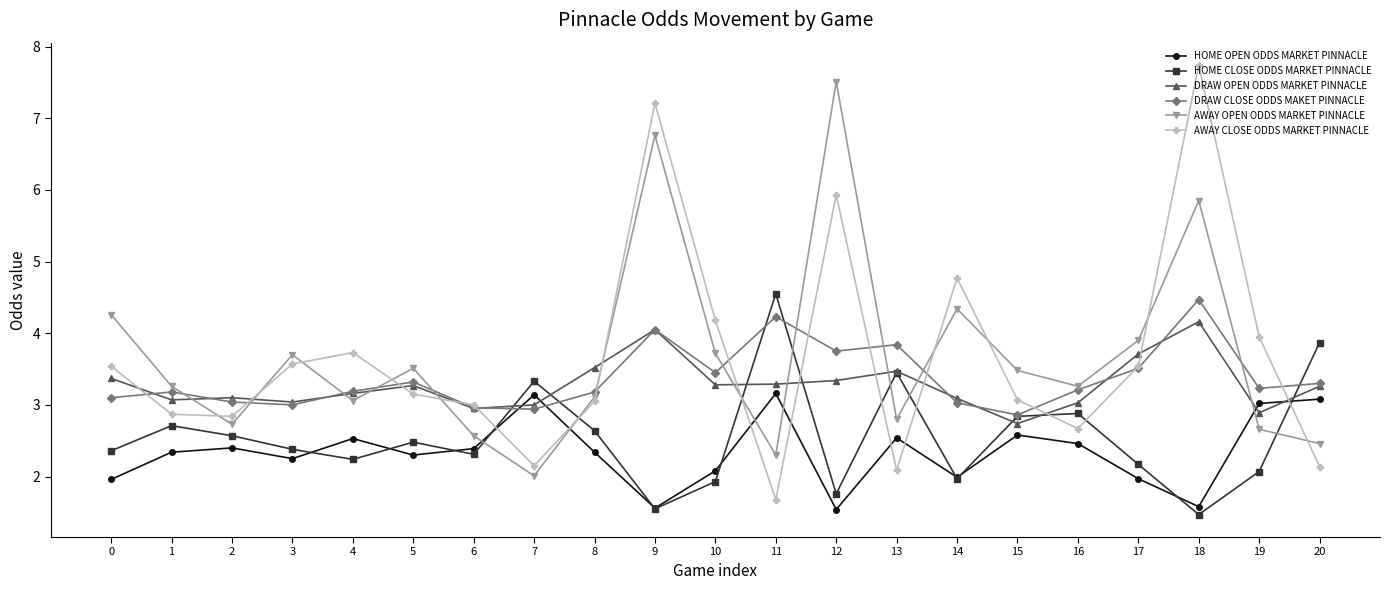

Does the chart have visible grid lines?

No